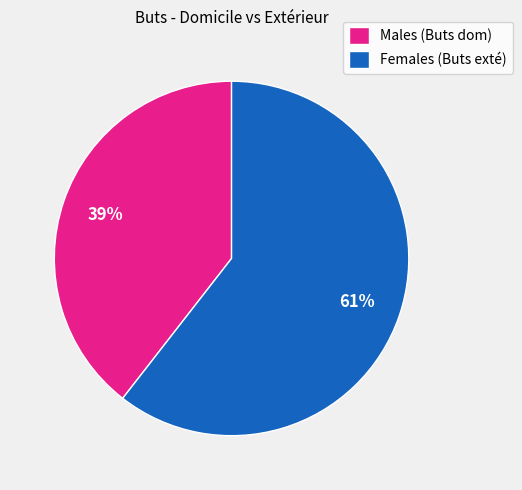

Which slice is the smallest?

Males (Buts dom)